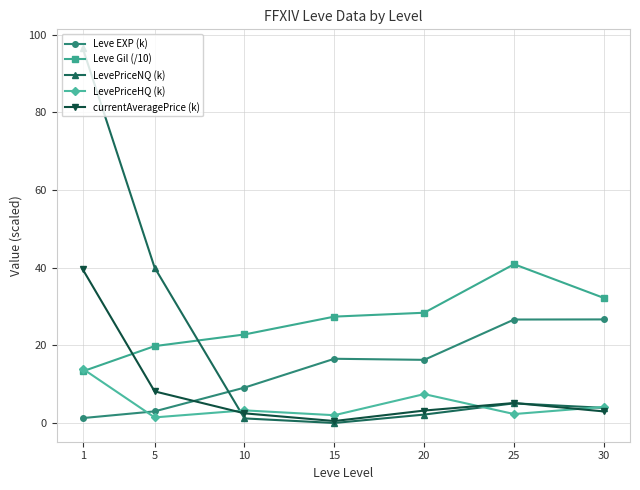

The value of LevePriceHQ (k) at 10 is 3.2. True or false?

True